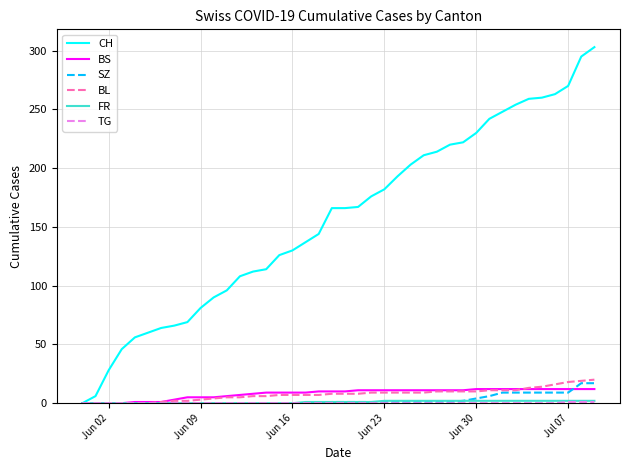

Which series has the largest range (max minus min)?

CH